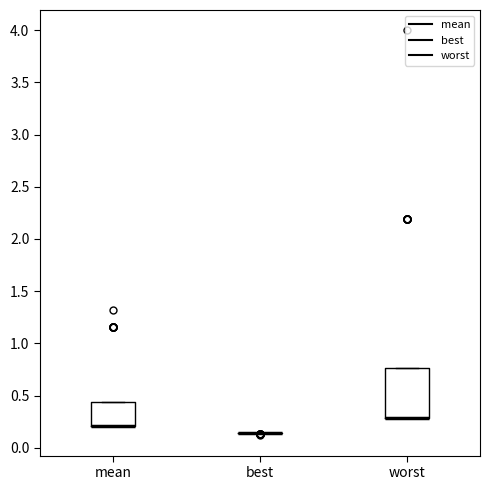

Comparing the boxes themselves (not the whiskers), which one is the tallest?

worst